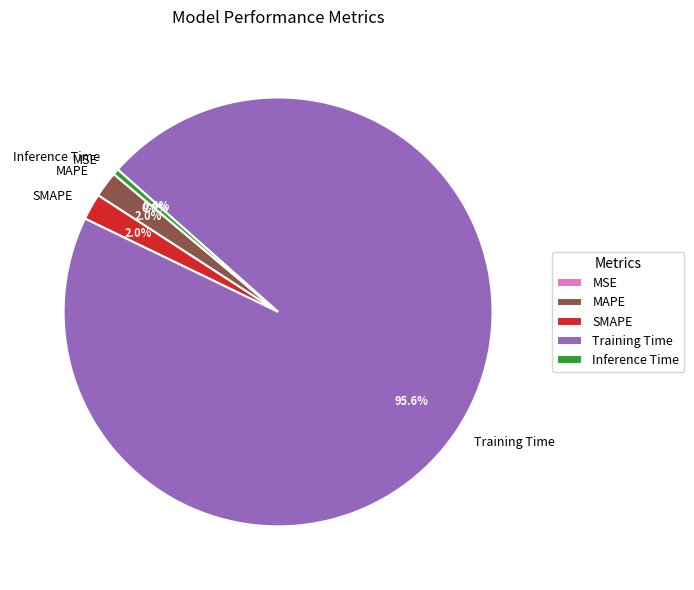

Is there a majority slice in this chart?

Yes